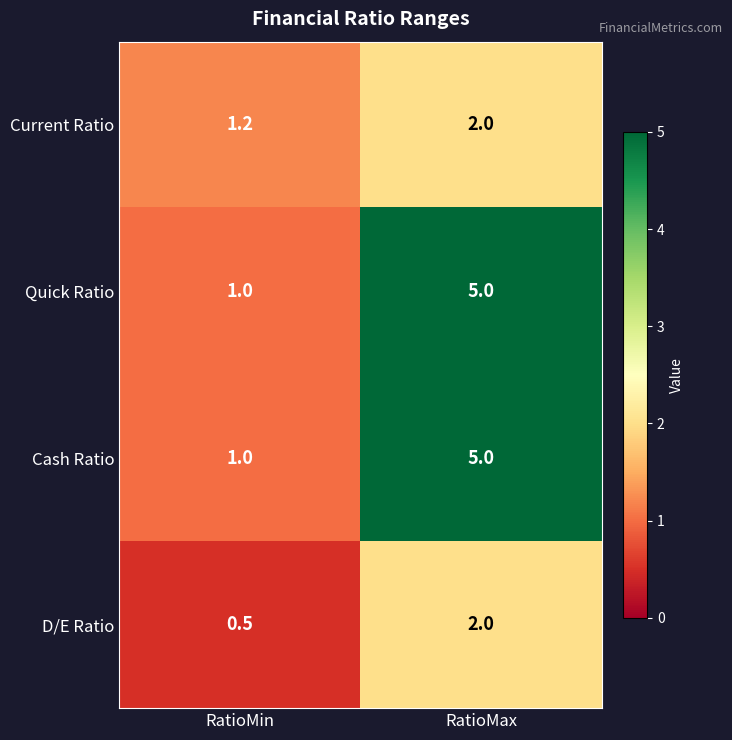

What is the average value of the Quick Ratio series?

3.0